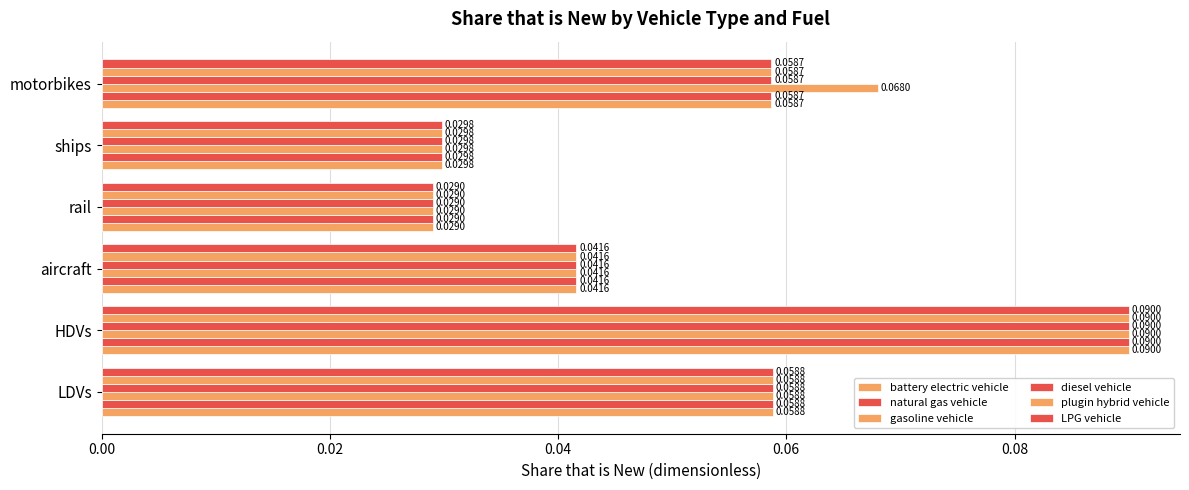

Reading left to right, what are all the values shown in this chart?

battery electric vehicle: 0.1	0.1	0.0	0.0	0.0	0.1
natural gas vehicle: 0.1	0.1	0.0	0.0	0.0	0.1
gasoline vehicle: 0.1	0.1	0.0	0.0	0.0	0.1
diesel vehicle: 0.1	0.1	0.0	0.0	0.0	0.1
plugin hybrid vehicle: 0.1	0.1	0.0	0.0	0.0	0.1
LPG vehicle: 0.1	0.1	0.0	0.0	0.0	0.1